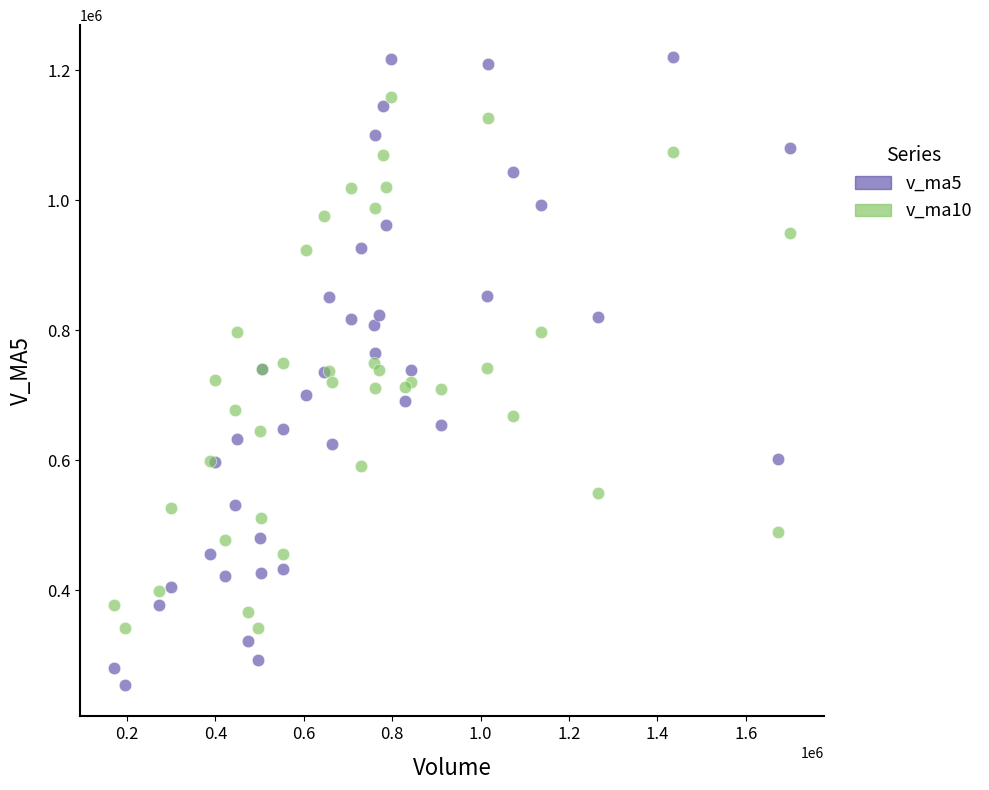

What is the X range (max minus min) for the scatter plot?

1529951.6